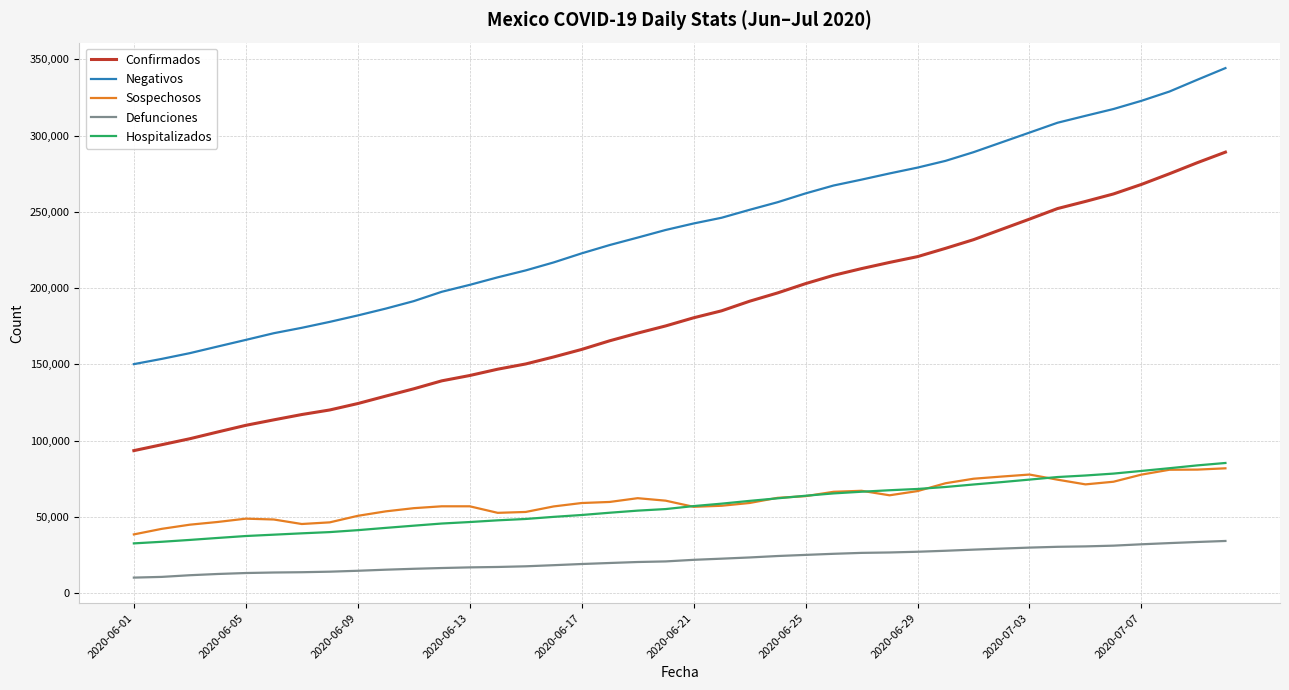

True or false: Hospitalizados and Defunciones cross at least once.

False